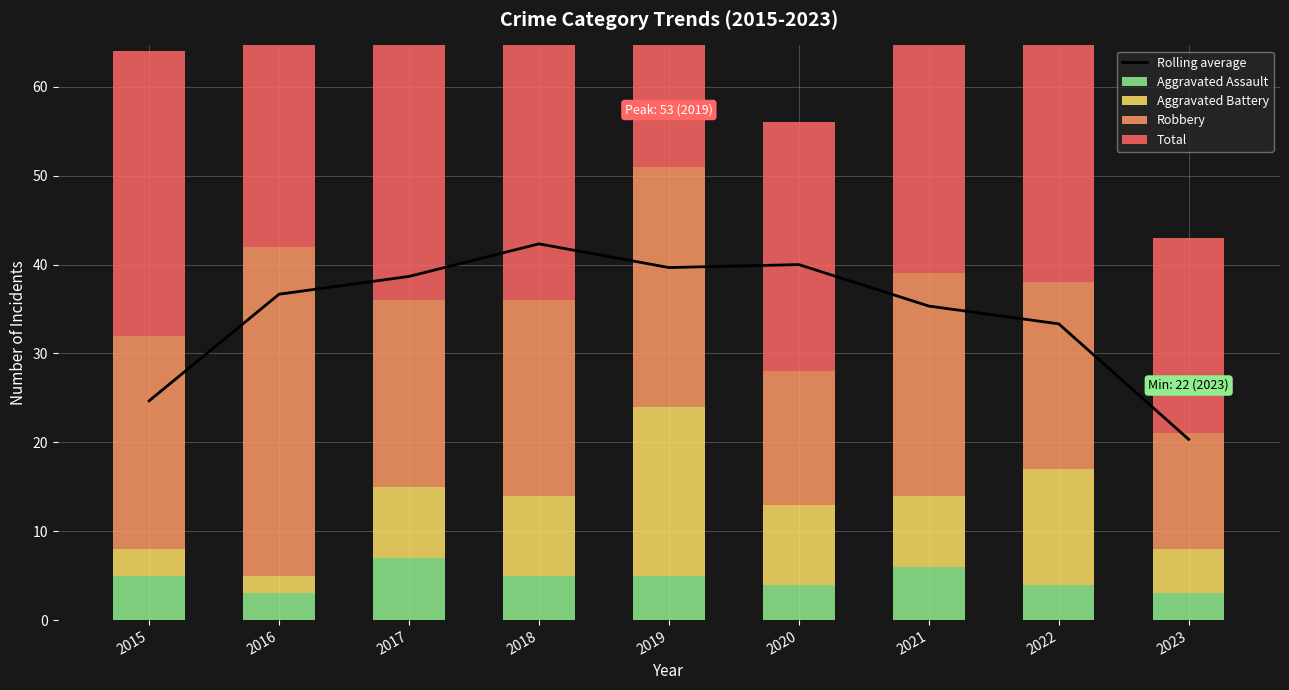

What are all the series names shown in the legend?

Rolling average, Aggravated Assault, Aggravated Battery, Robbery, Total